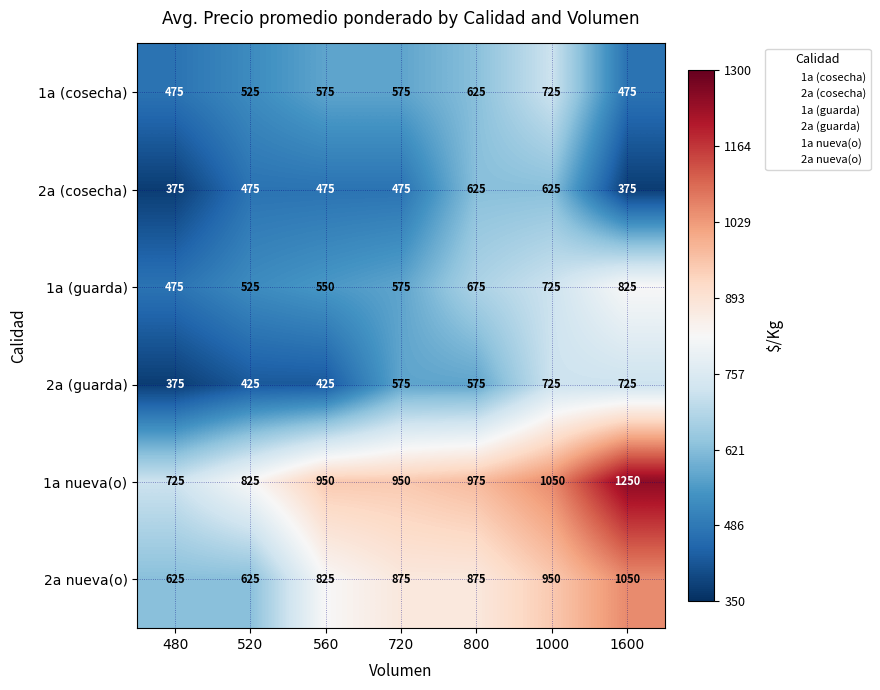

What is the sum of all 2a nueva(o) values?

5825